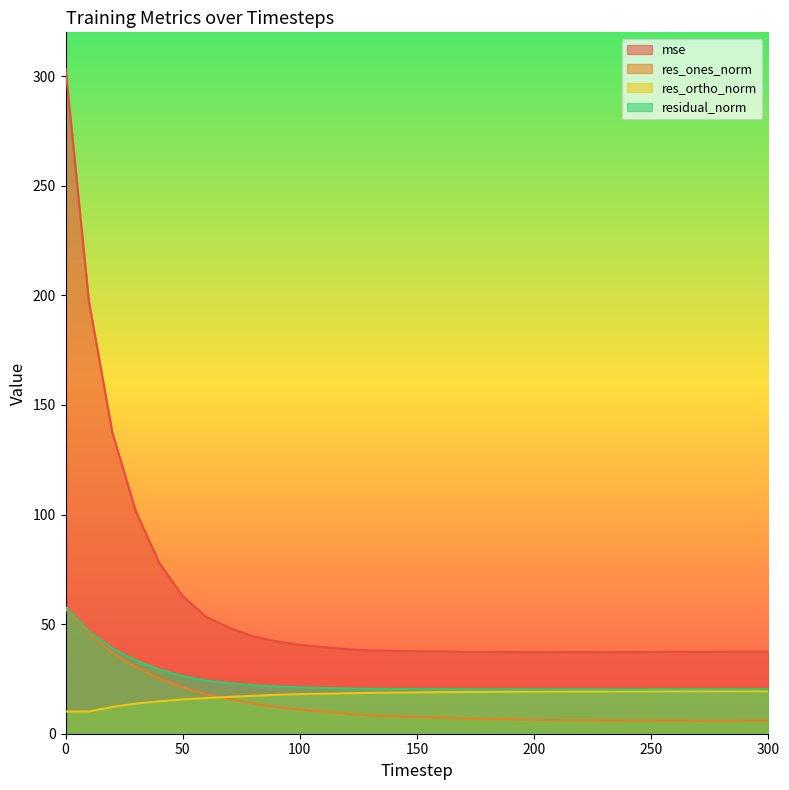

Is it true that res_ortho_norm equals 10.6 at 240?

False